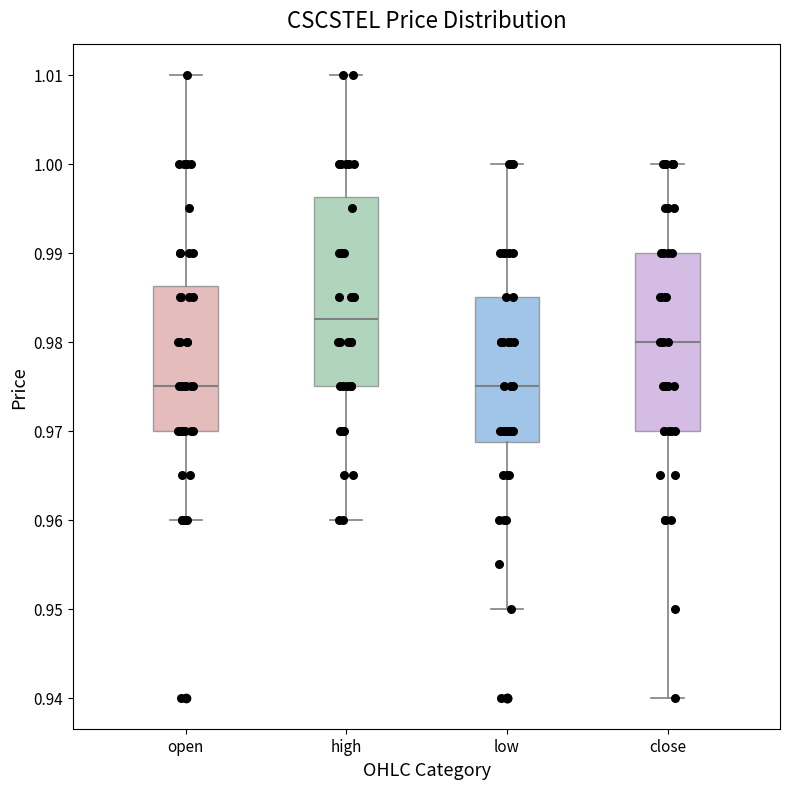

Reading left to right, read every box against the y-axis: the position of its median line, the range the box covers, and the ends of its whiskers. The values are not printed on the chart, so give them approximately, as read against the axis.

open: median 0.975, box 0.970 to 0.986, whiskers 0.960 to 1.010
high: median 0.983, box 0.975 to 0.996, whiskers 0.960 to 1.010
low: median 0.975, box 0.969 to 0.985, whiskers 0.950 to 1.000
close: median 0.980, box 0.970 to 0.990, whiskers 0.940 to 1.000